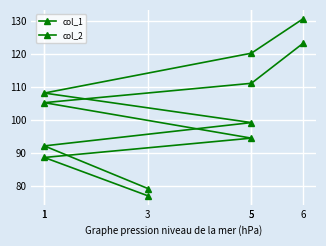

Rank the series by their maximum value, from highest to lowest.

col_2, col_1